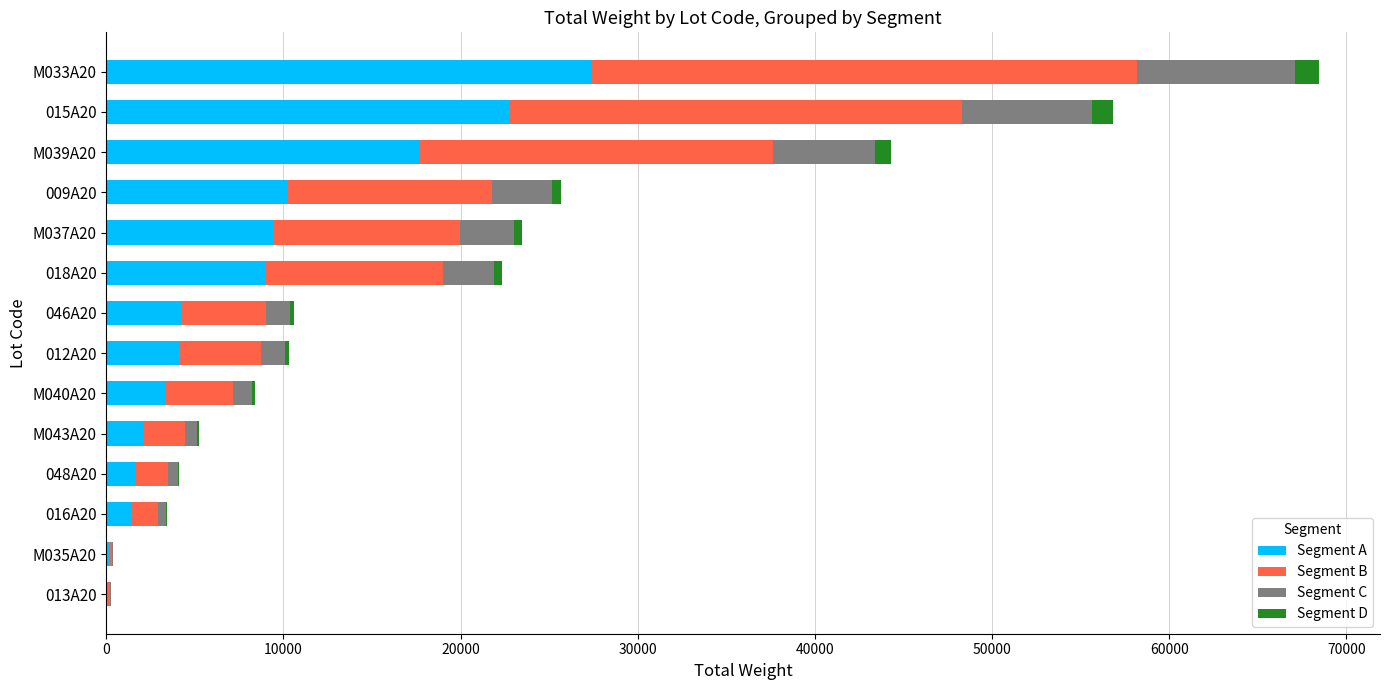

What is the highest value of the Segment A series?

27388.0